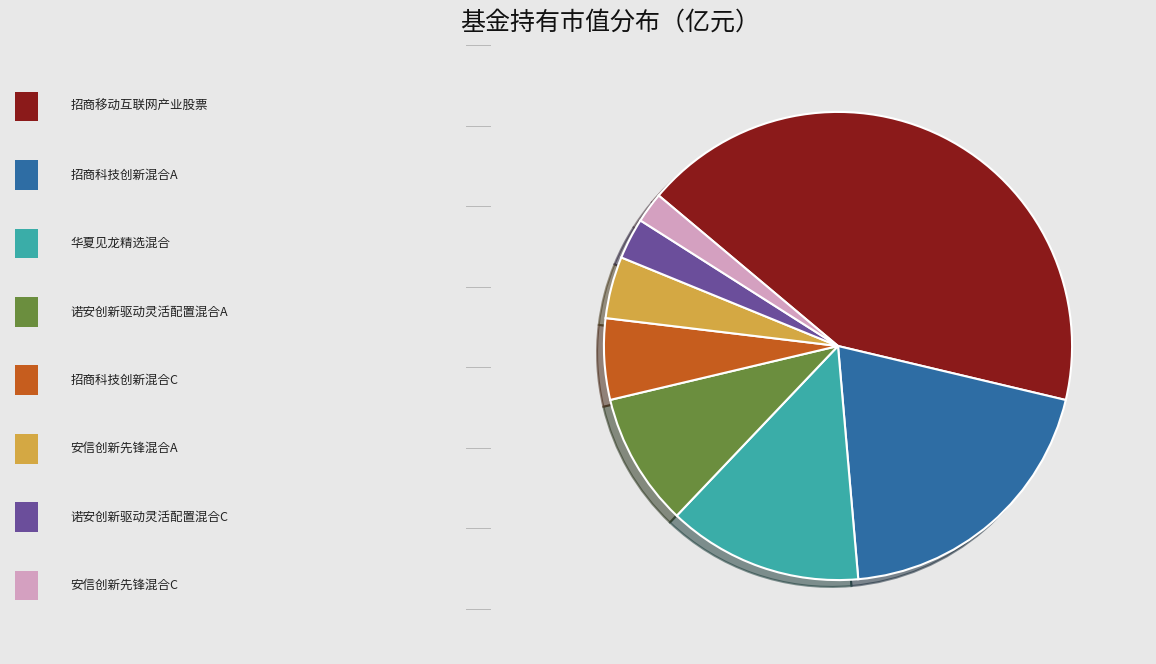

Is there any slice that represents more than half of the pie?

No